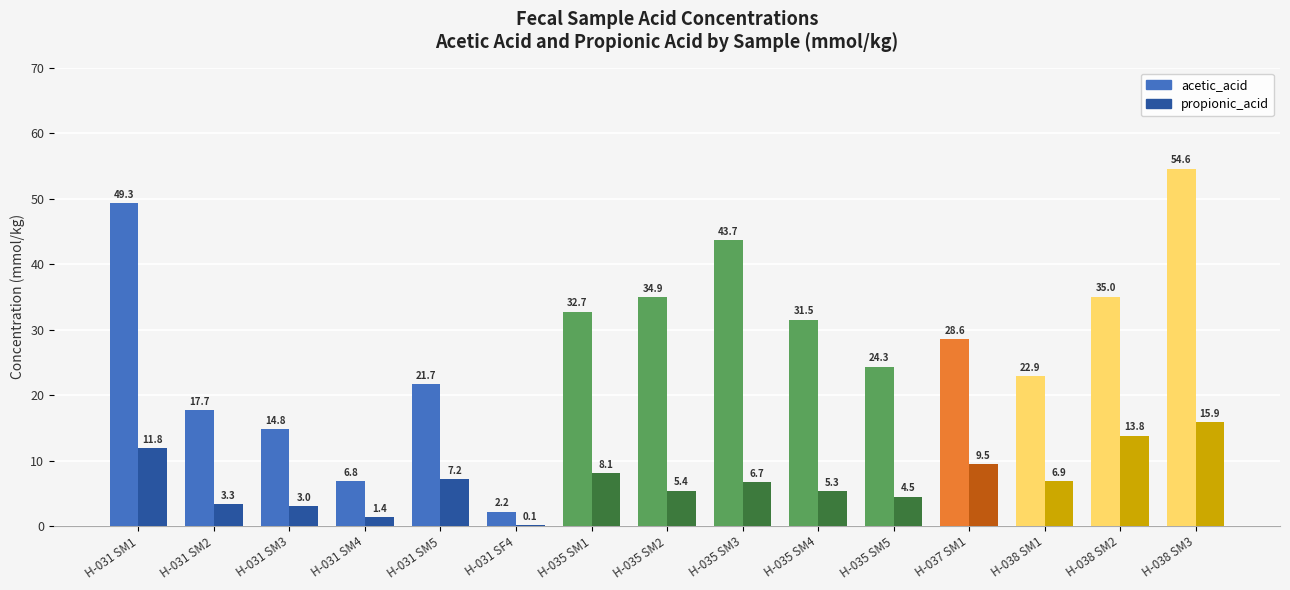

Is it true that acetic_acid equals 43.7 at H-035 SM3?

True